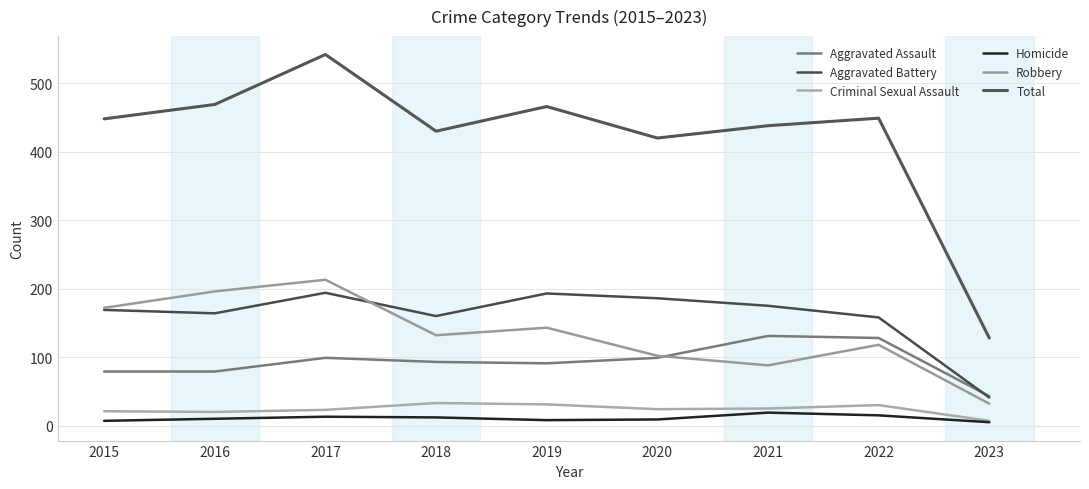

Read the Aggravated Battery value at 2016.

164